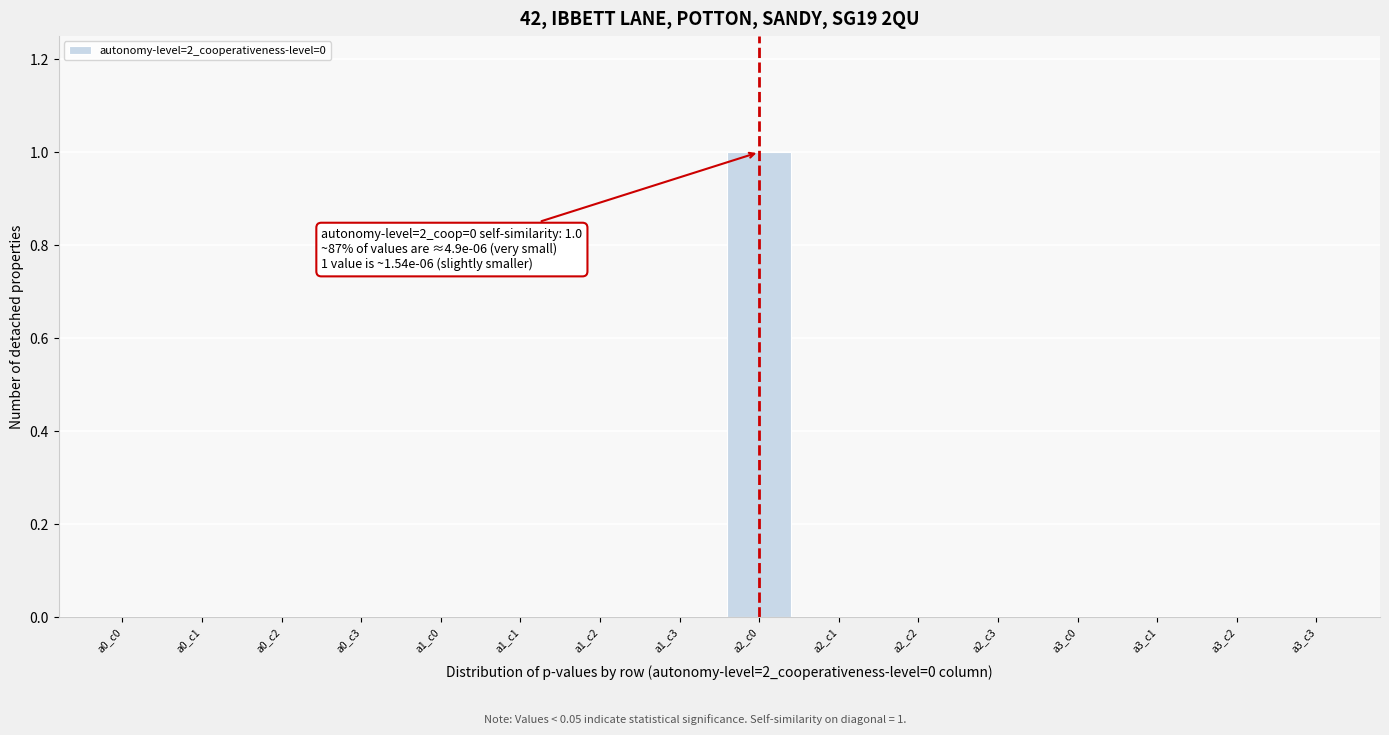

Is it true that the value at a2_c1 is 0.0?

True